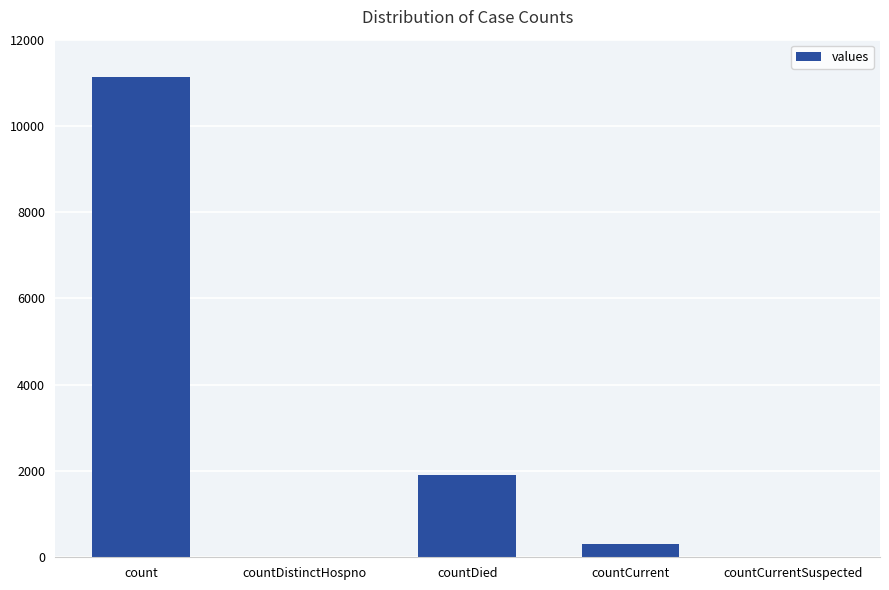

What is the greatest value displayed?

11125